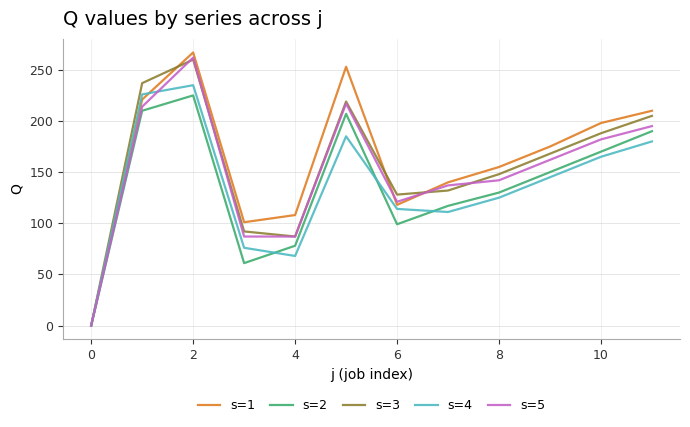

How many lines are shown in the chart?

5